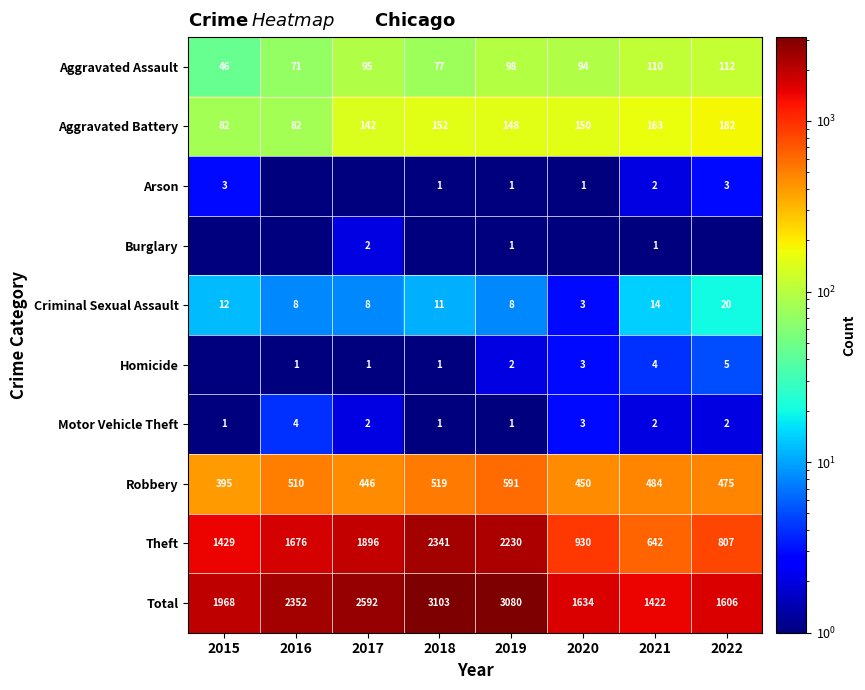

Read the Aggravated Battery value at 2015.

82.0